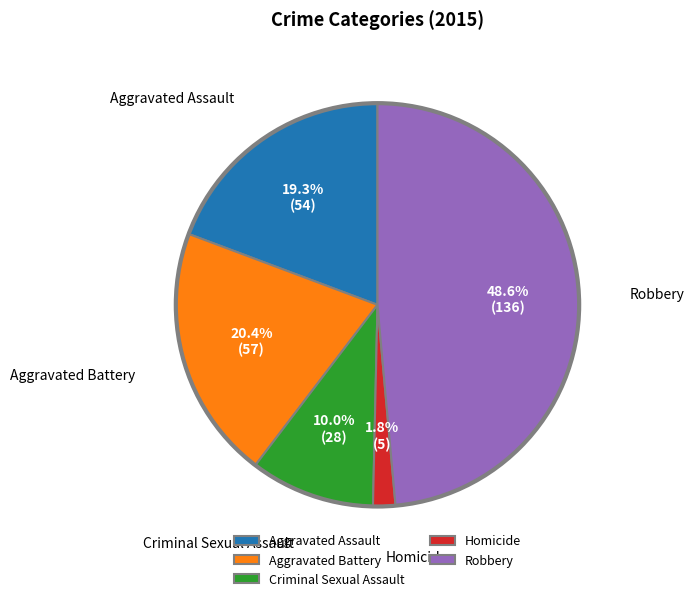

Does Homicide represent more than half of the total?

No